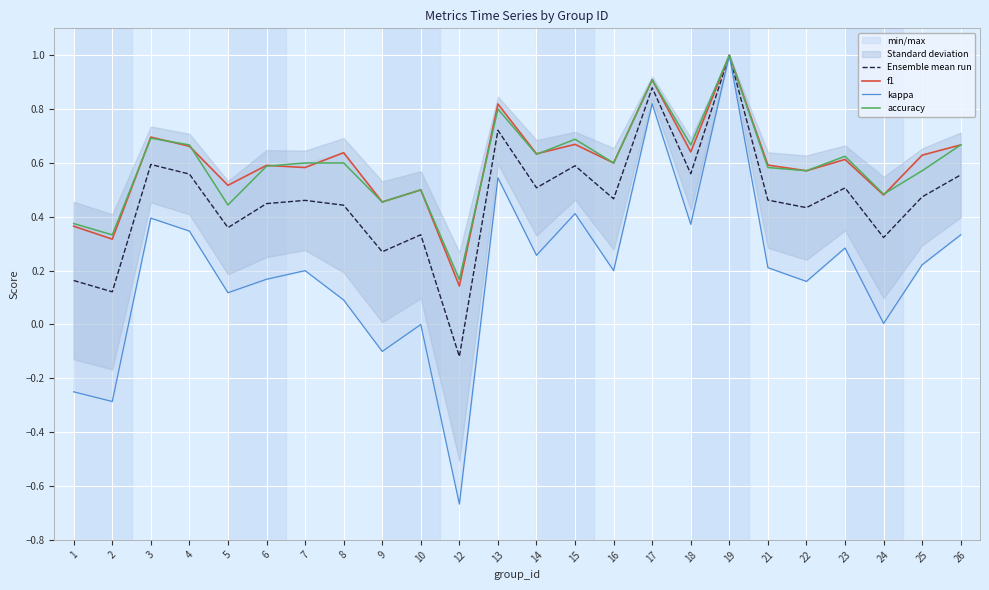

Where is the first local maximum for Ensemble mean run?

3